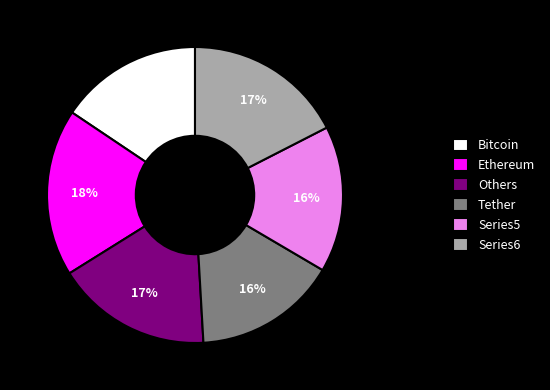

To the nearest percent, what percentage of the pie is Others?

17%